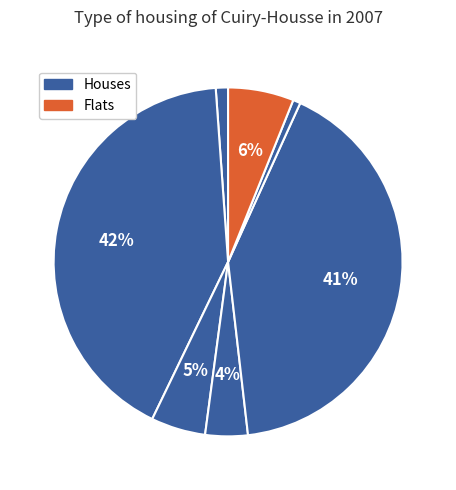

Count the number of slices in the pie.

7